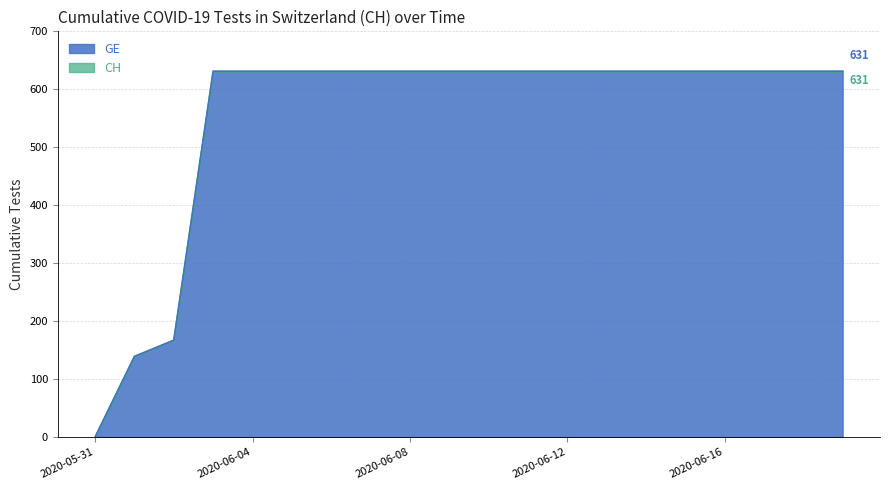

True or false: CH and GE cross at least once.

False